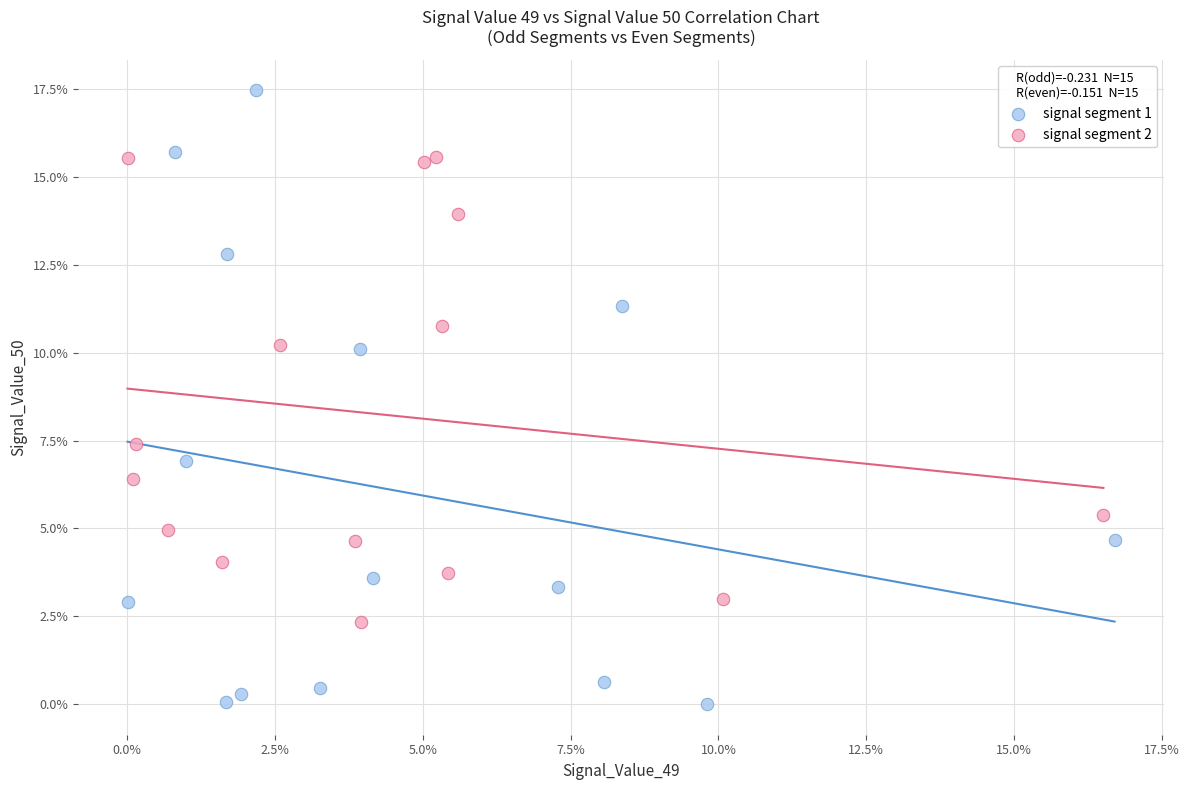

Which series has the widest spread of Y values?

signal segment 1